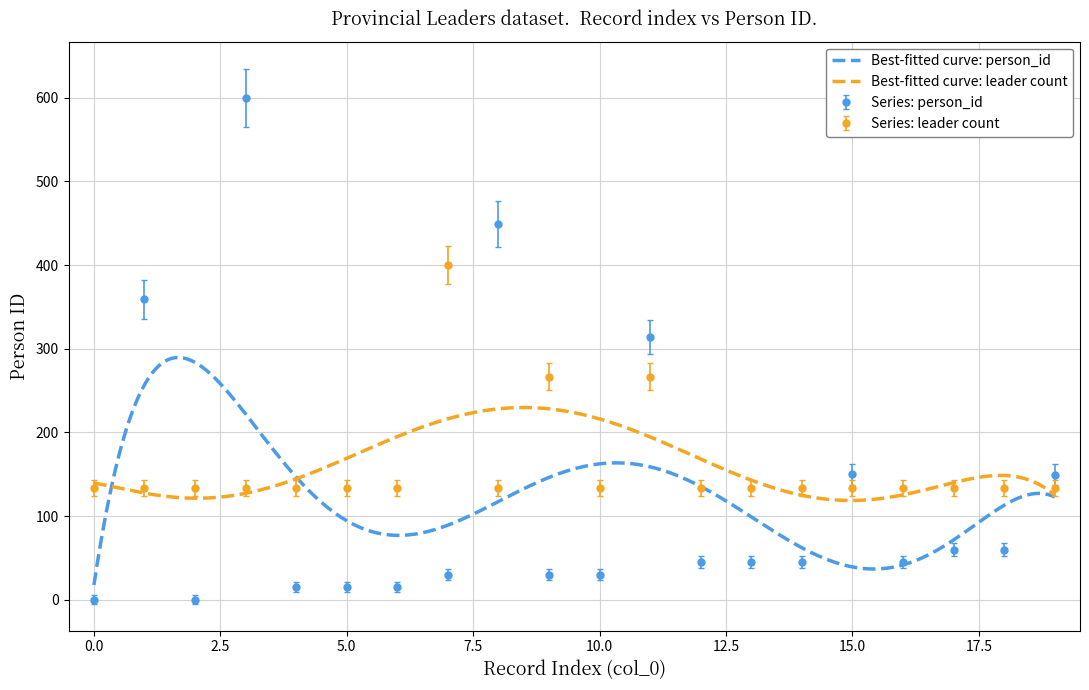

List the labels in order of province_leader_count value, largest first.

7, 9, 11, 0, 1, 2, 3, 4, 5, 6, 8, 10, 12, 13, 14, 15, 16, 17, 18, 19